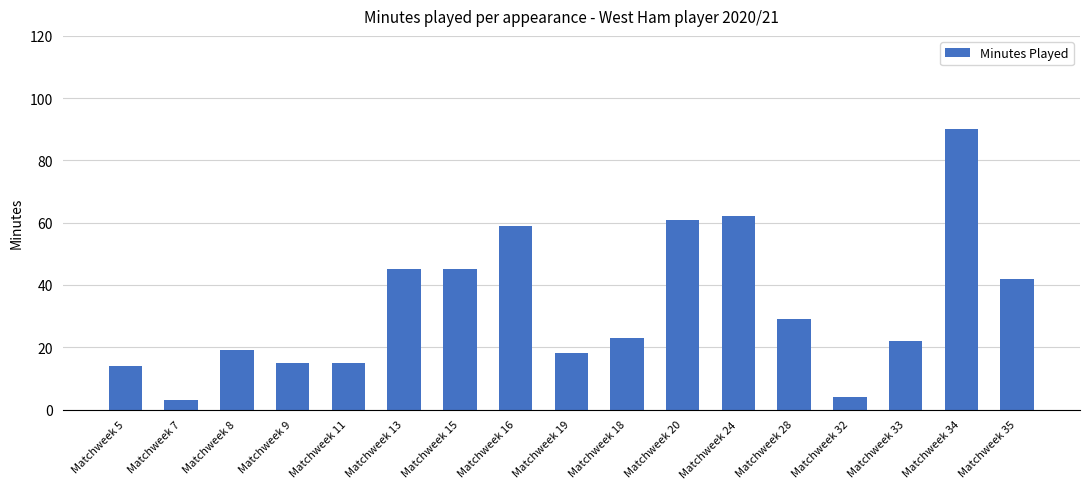

The value at Matchweek 8 is 31. True or false?

False